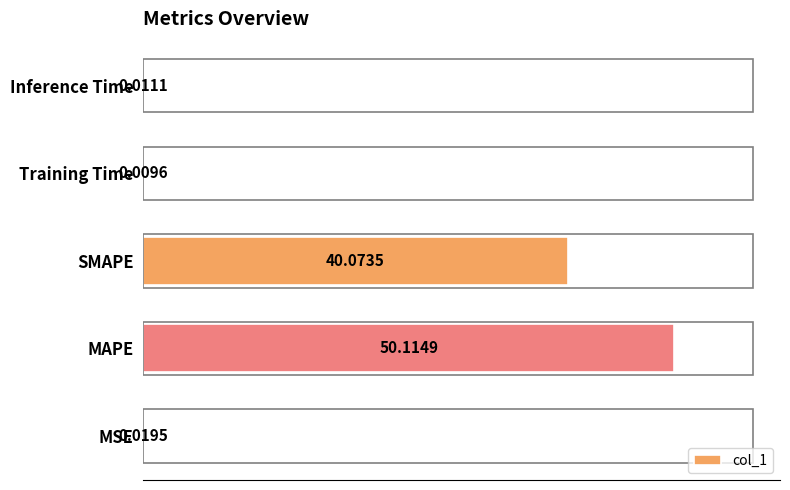

Which label corresponds to the largest value in the chart?

MAPE